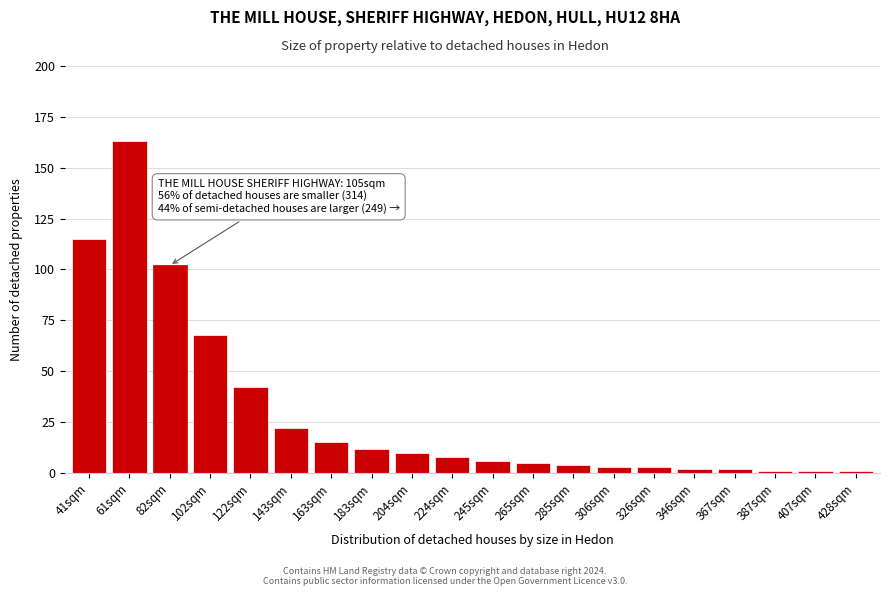

Reading left to right, extract all data points from this chart.

115	163	102	68	42	22	15	12	10	8	6	5	4	3	3	2	2	1	1	1